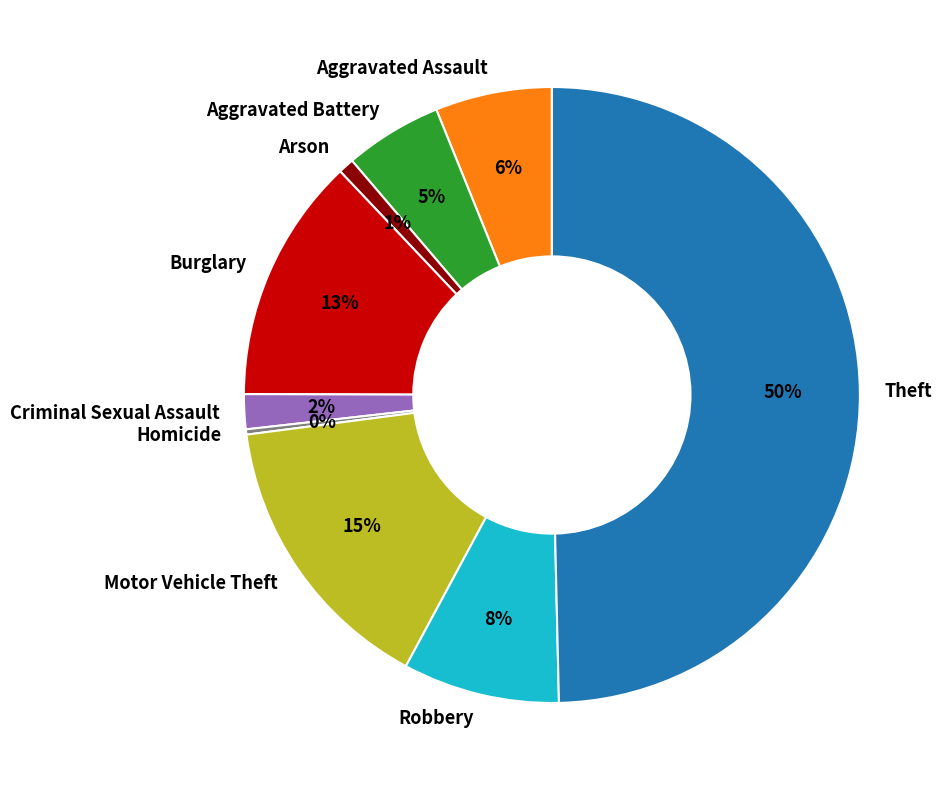

To the nearest percent, what portion does Robbery represent?

8%